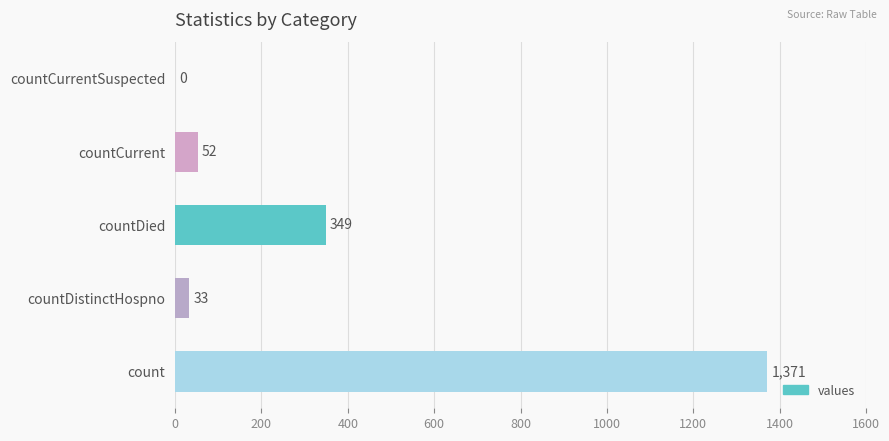

Reading bottom to top, list all the values displayed in this chart.

count=1371	countDistinctHospno=33	countDied=349	countCurrent=52	countCurrentSuspected=0